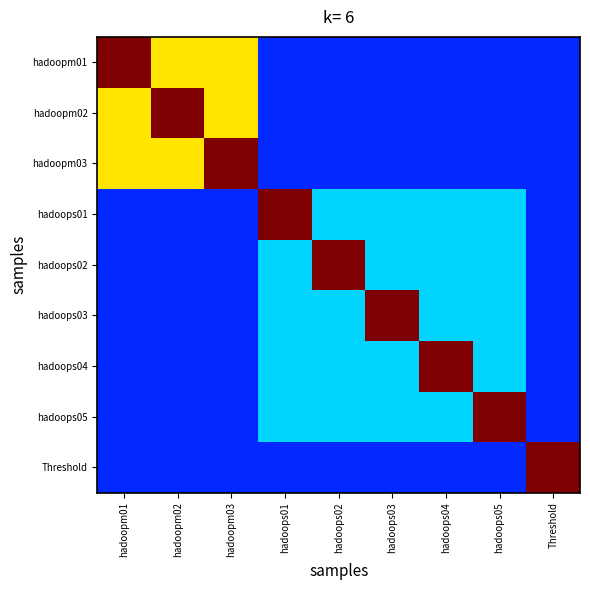

List the series in order of their peak value, lowest first.

hadoopm01, hadoopm02, hadoopm03, hadoops01, hadoops02, hadoops03, hadoops04, hadoops05, Threshold